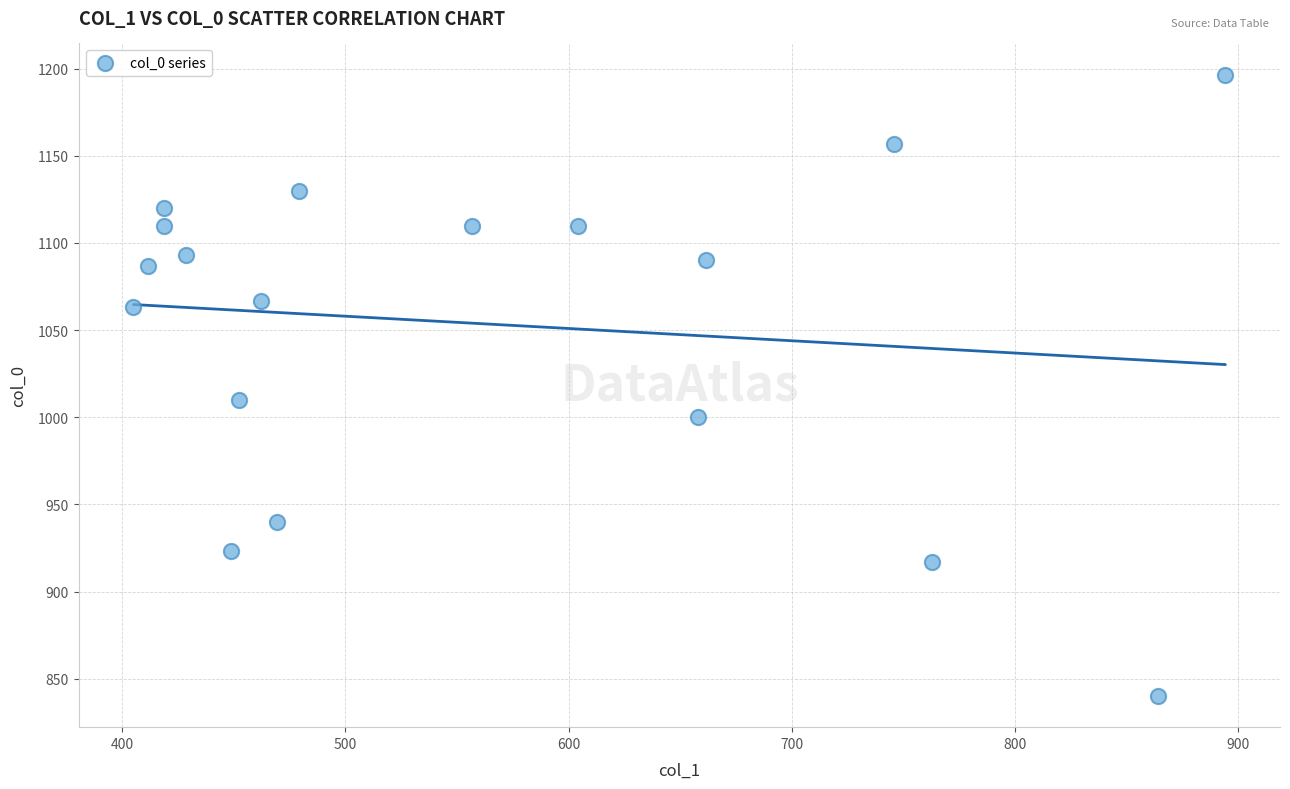

What is the range of Y values (max minus min)?

356.7